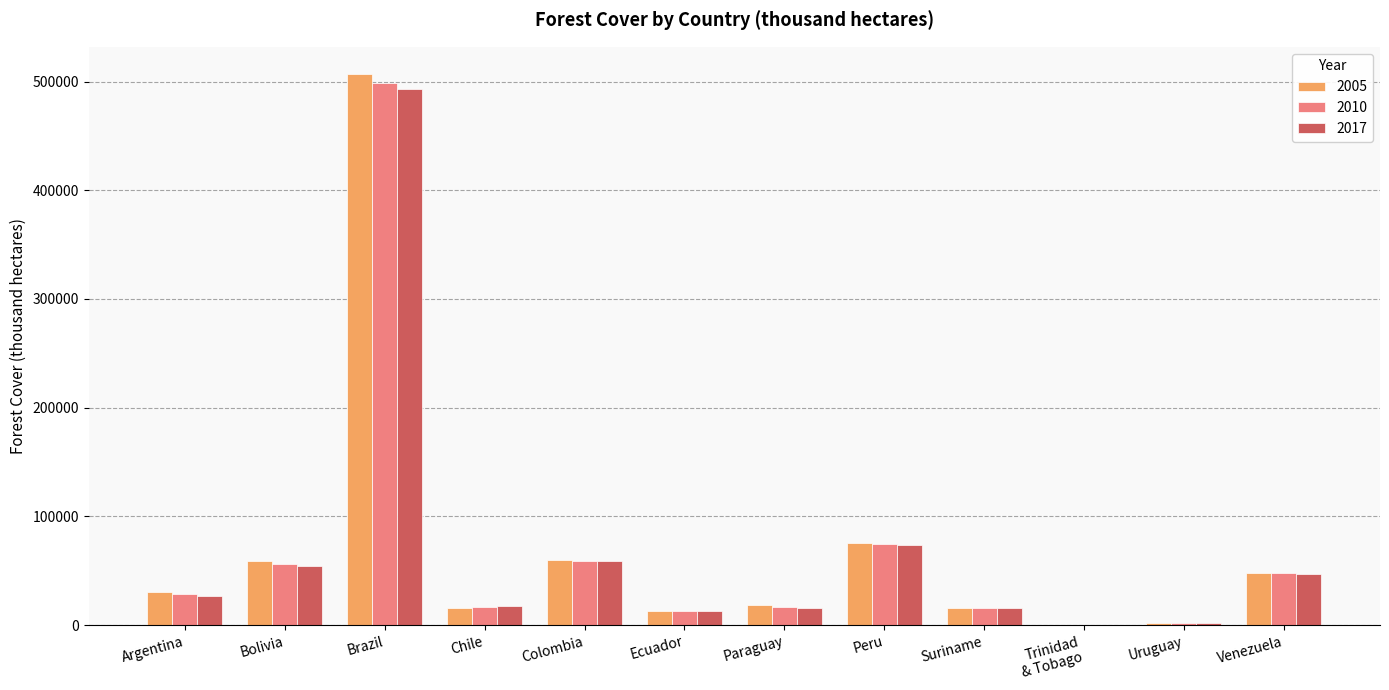

At which category is the sum across all series the highest?

Brazil